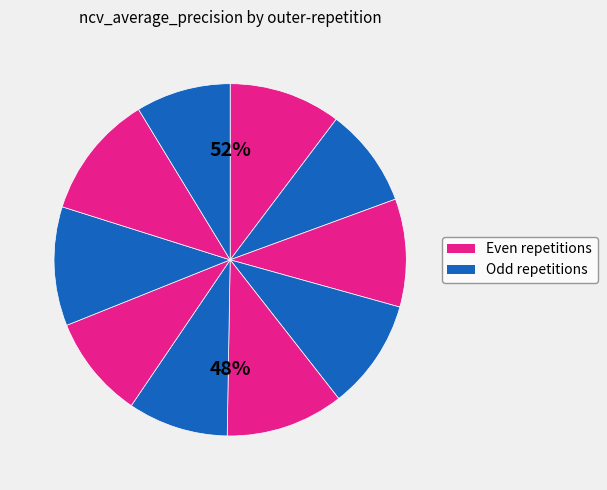

To the nearest percent, what is the combined percentage of outer-repetition1 and outer-repetition2?

19%